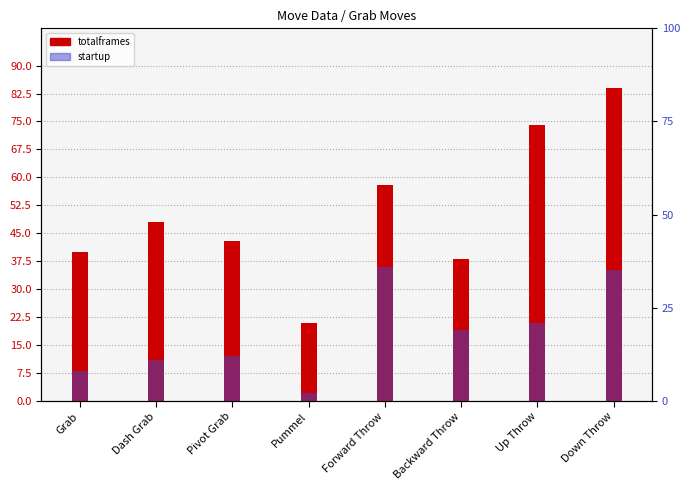

How many series are shown in this chart?

2